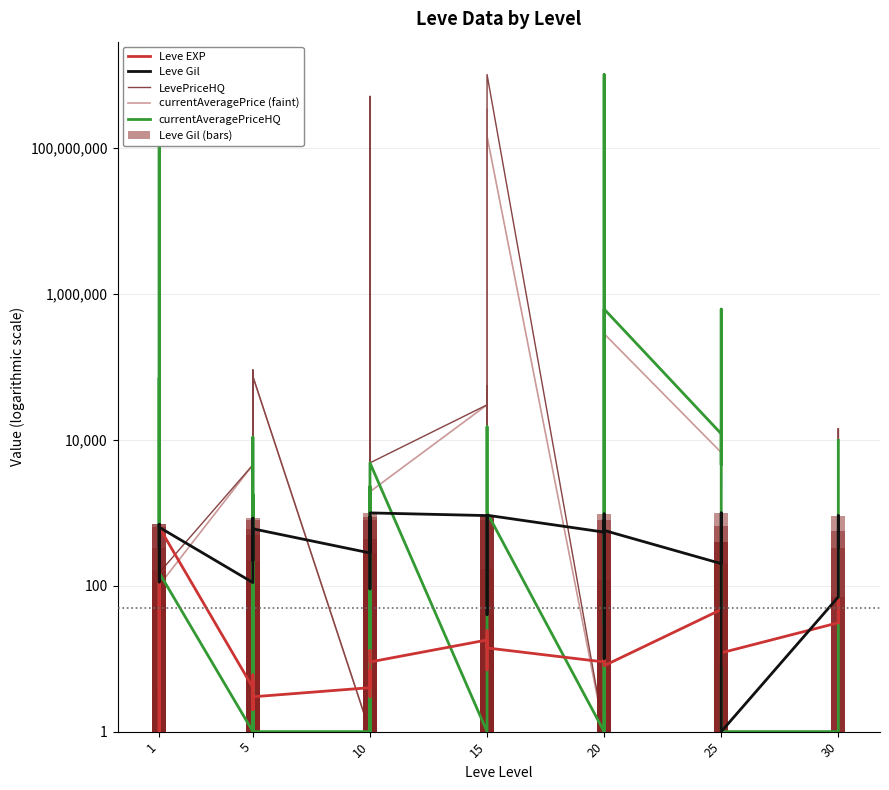

Which has a higher value, 20 or 25?

25